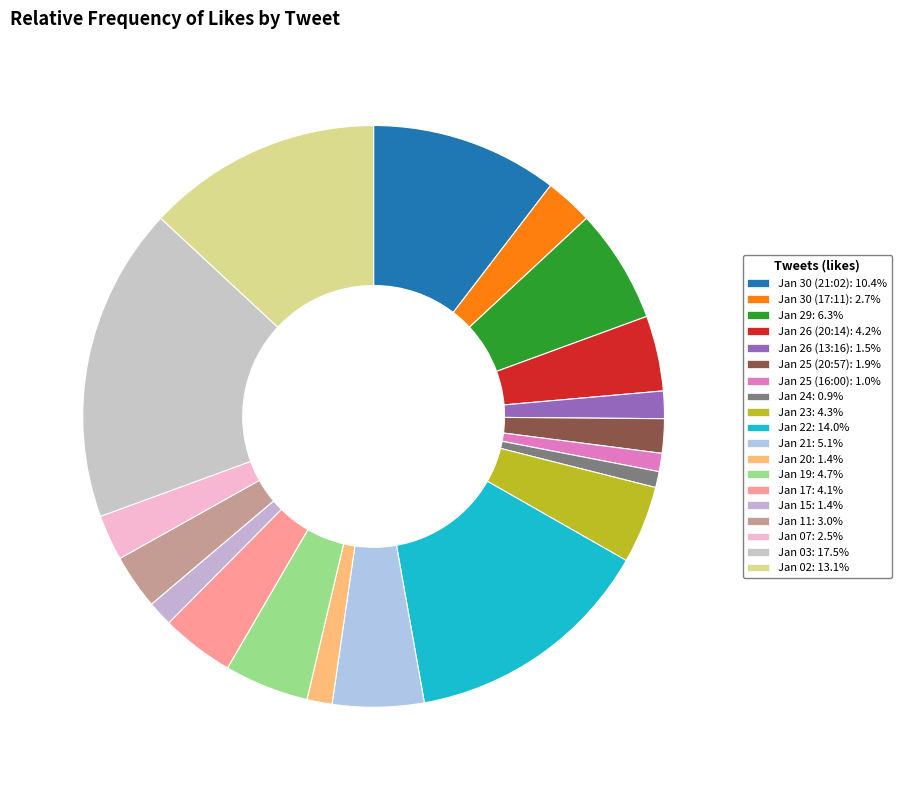

What percentage is the Jan 11 slice, to the nearest percent?

3%